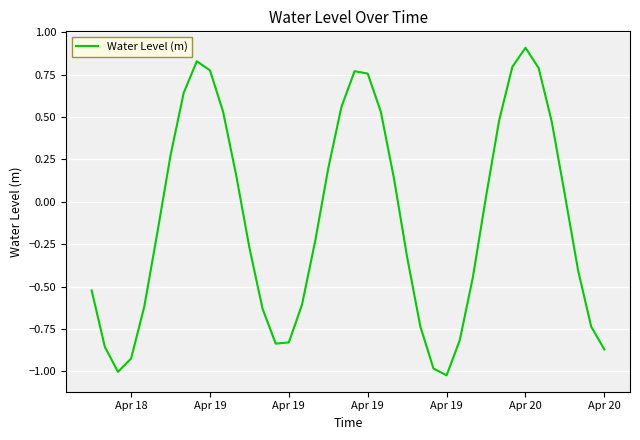

What is the greatest value displayed?

0.9